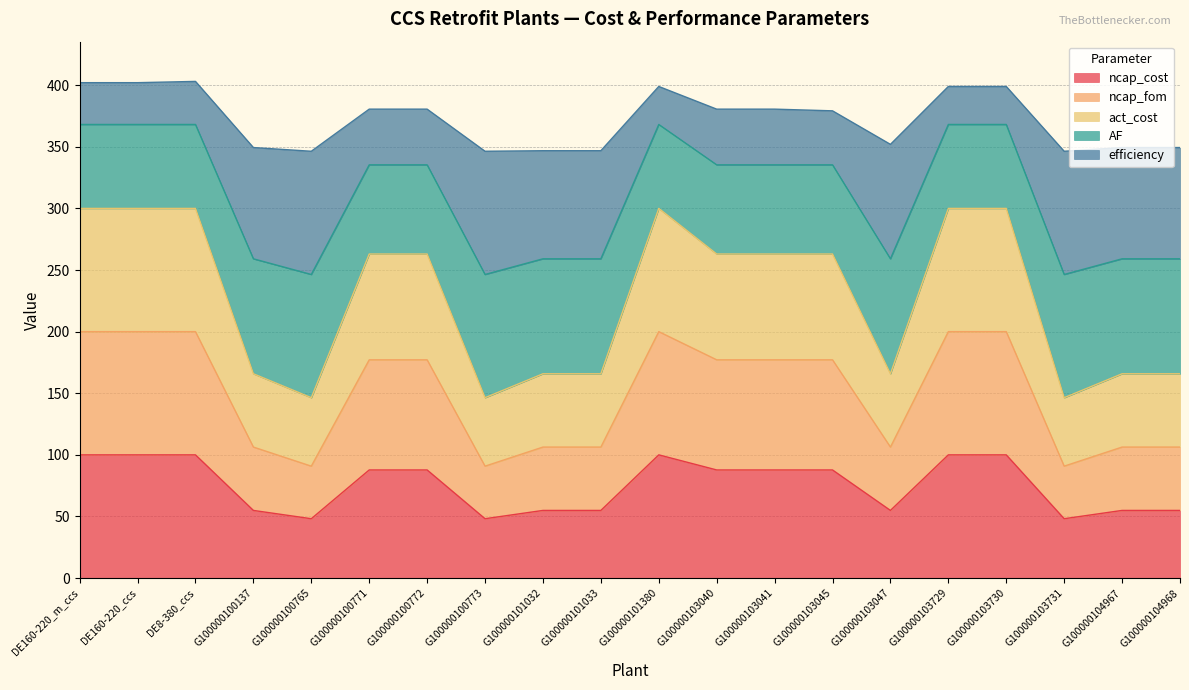

What is the total value across all series at G100000101380?

399.0